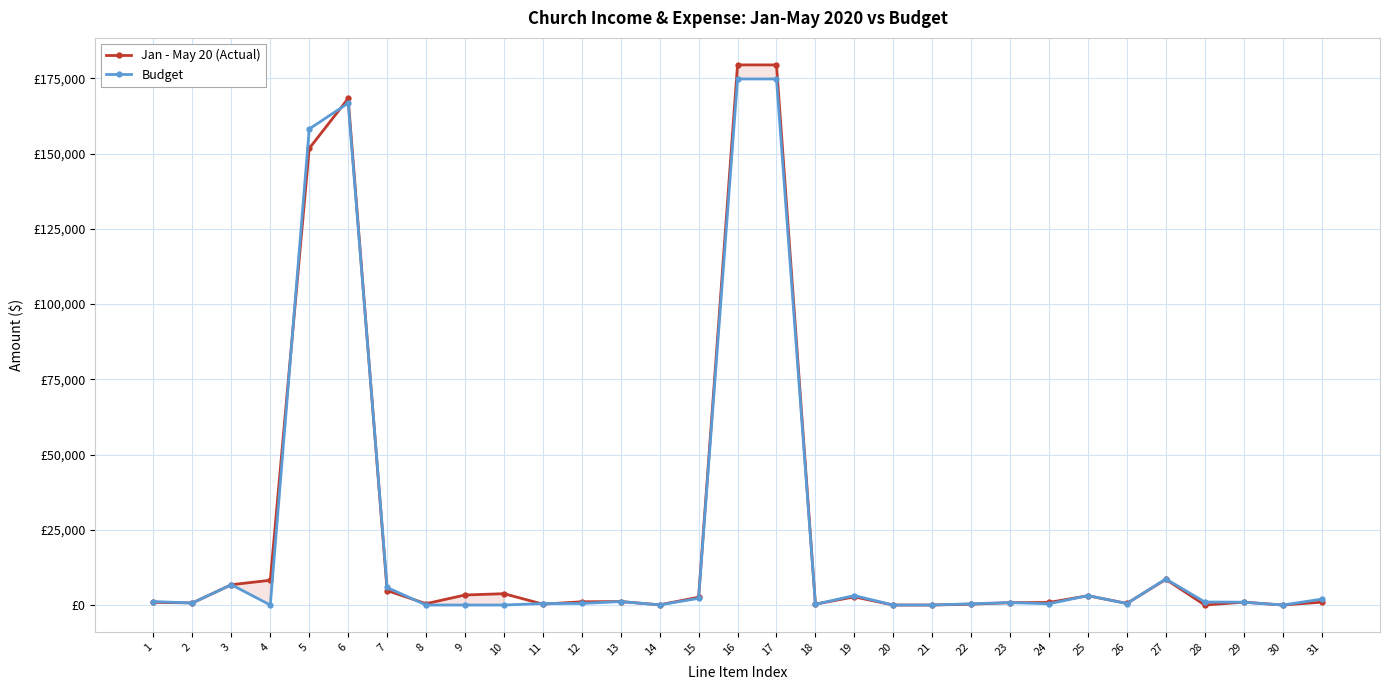

Where do Jan - May 20 (Actual) and Budget first cross each other?

1 and 2